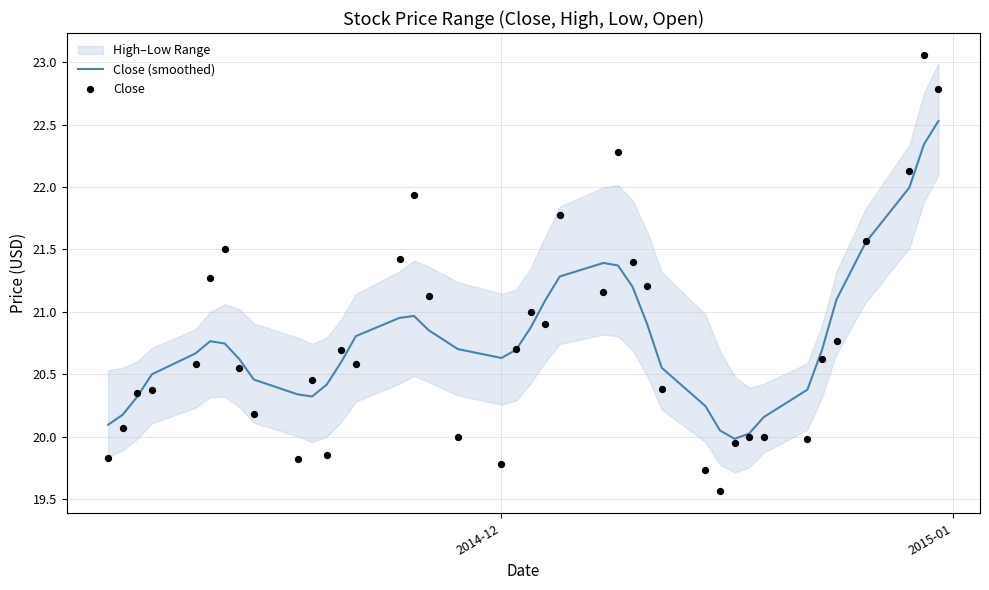

At how many categories does at least one series exceed 22?

4